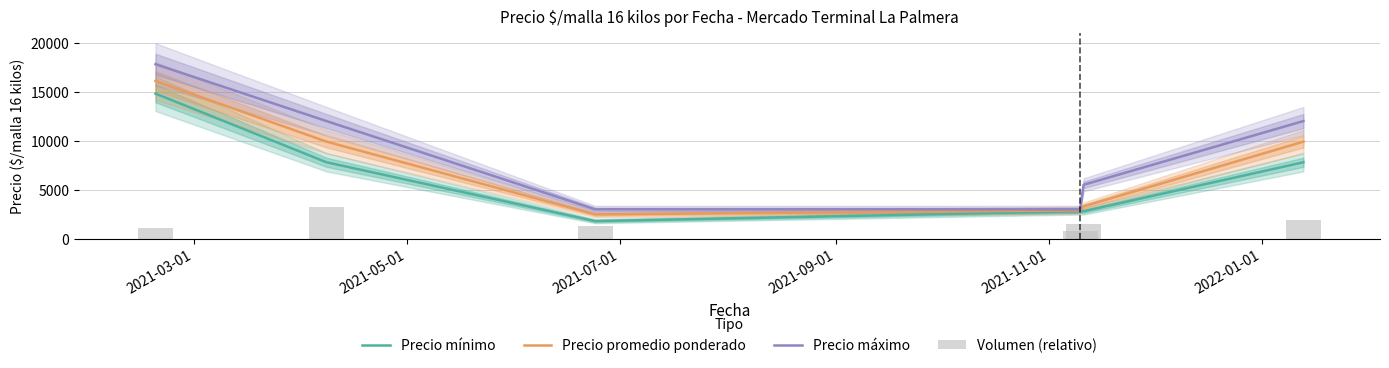

Reading right to left, list all the values displayed in this chart.

Precio mínimo: 7800.0	2800.0	2800.0	1800.0	7800.0	14800.0
Precio promedio ponderado: 9899.0	3300.0	2900.0	2481.0	9906.0	16087.0
Precio máximo: 12000.0	5500.0	3000.0	3000.0	12000.0	17800.0
Volumen (relativo): 1957.7	1545.6	780.1	1265.9	3204.0	1045.1